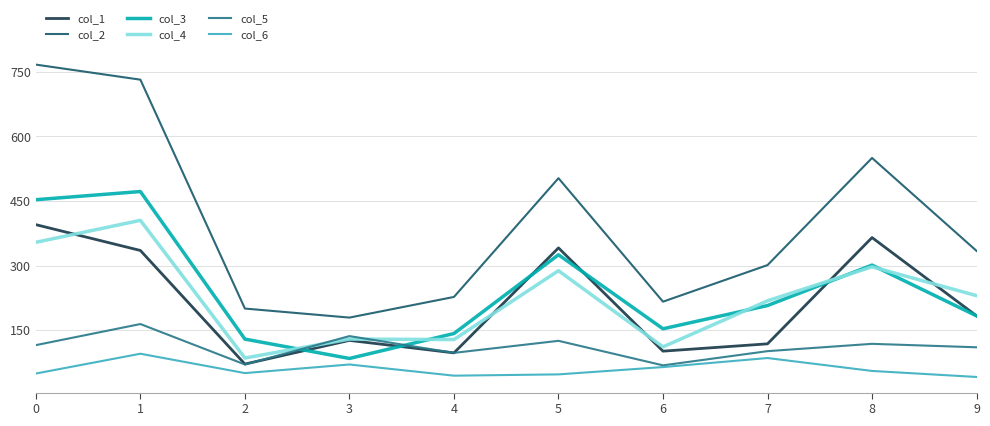

How many values in the col_1 series are below 183?

5